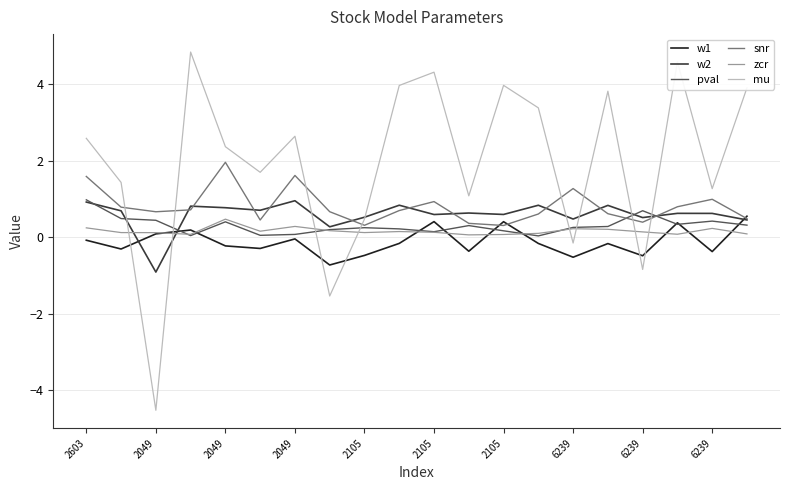

What is the sum of all pval values?

6.1